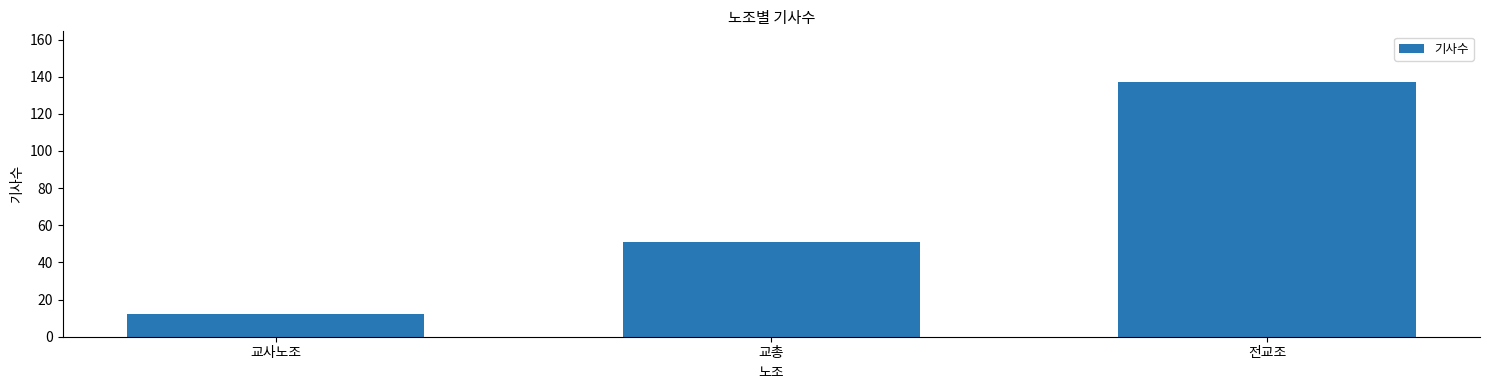

What is the average value?

67